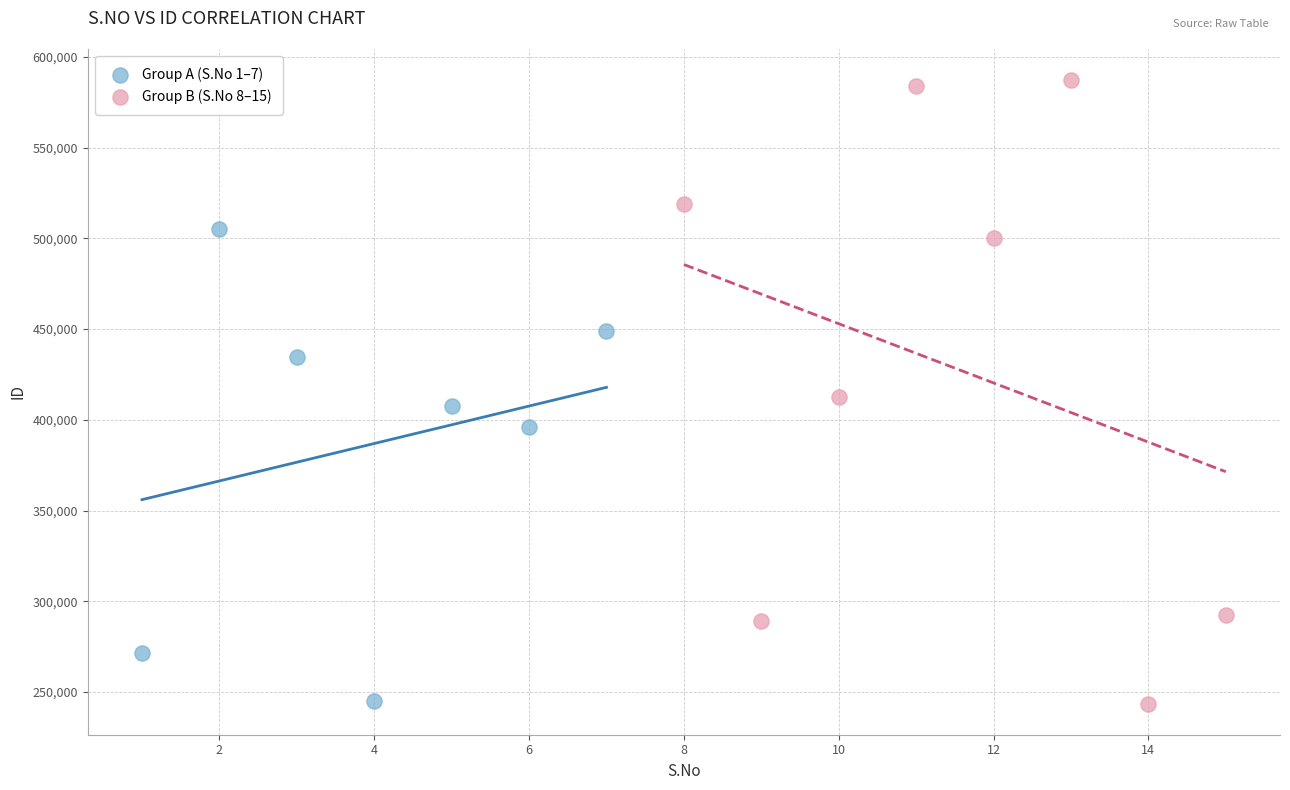

Which series has the widest spread of Y values?

Group B (S.No 8–15)